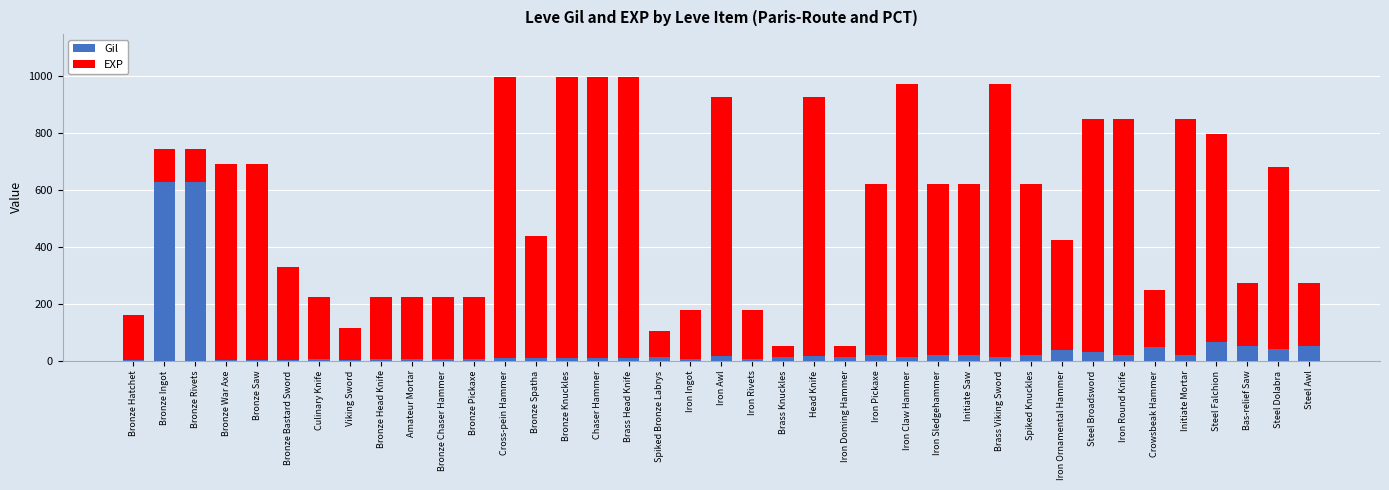

What is the maximum value for EXP?

630